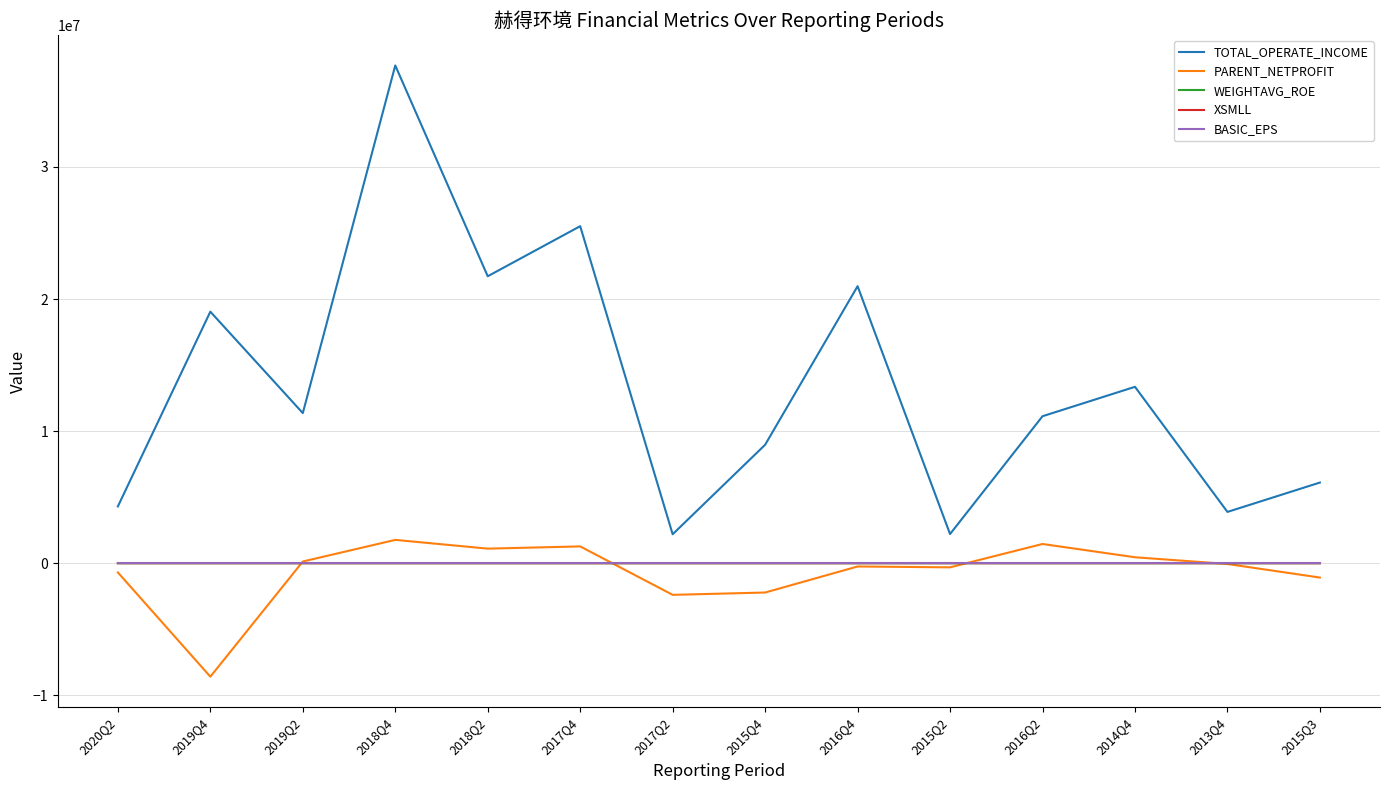

Does the chart have visible grid lines?

Yes